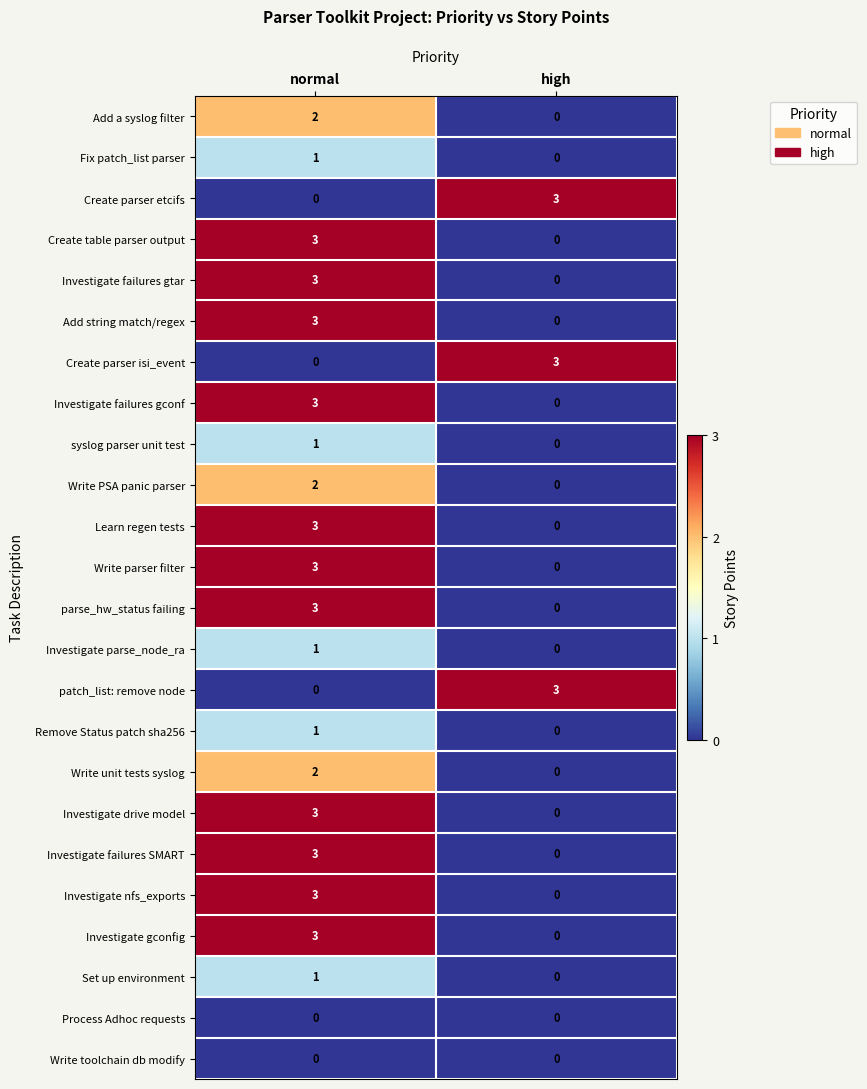

The Add string match/regex series shows 2 at normal. True or false?

False